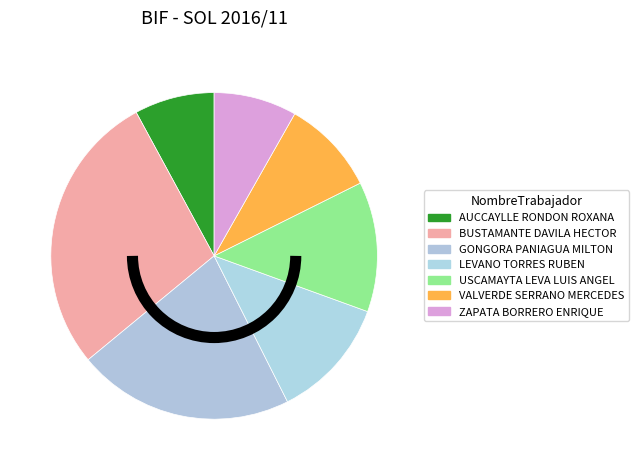

Do AUCCAYLLE RONDON ROXANA and VALVERDE SERRANO MERCEDES together represent more than half of the pie?

No